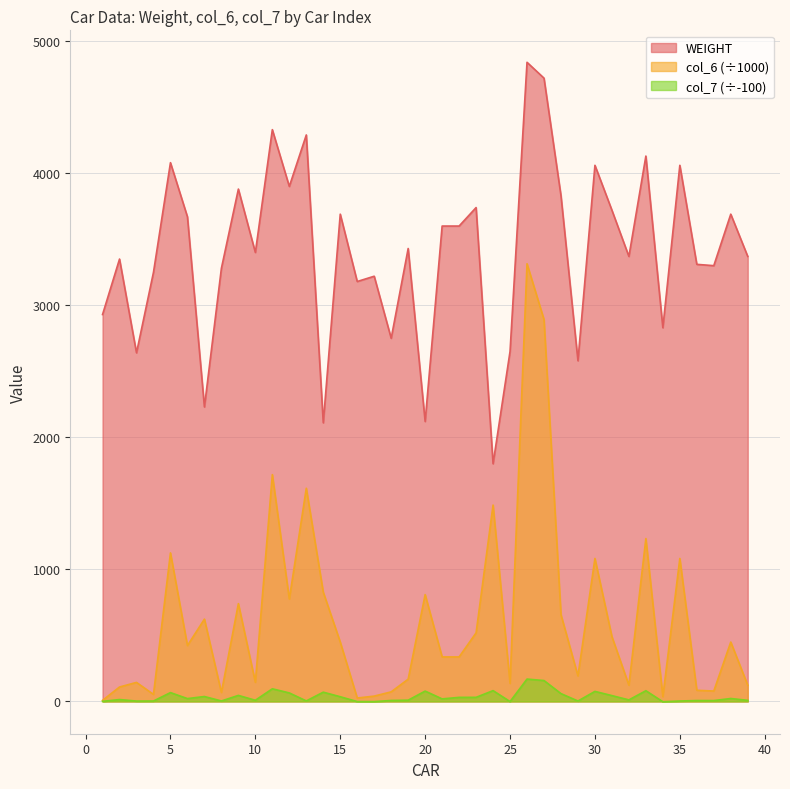

Reading left to right, what are all the values shown in this chart?

WEIGHT: 2930.0	3350.0	2640.0	3250.0	4080.0	3670.0	2230.0	3280.0	3880.0	3400.0	4330.0	3900.0	4290.0	2110.0	3690.0	3180.0	3220.0	2750.0	3430.0	2120.0	3600.0	3600.0	3740.0	1800.0	2650.0	4840.0	4720.0	3830.0	2580.0	4060.0	3720.0	3370.0	4130.0	2830.0	4060.0	3310.0	3300.0	3690.0	3370.0
col_6: 8.0	109.3	144.0	53.1	1124.7	423.2	623.2	67.9	740.5	144.8	1717.5	775.4	1614.3	827.1	449.6	25.8	40.2	72.6	168.5	809.0	337.0	337.0	519.2	1487.1	136.5	3314.4	2891.8	657.0	193.1	1082.7	490.8	122.9	1233.3	35.9	1082.7	84.4	78.7	449.6	122.9
col_7: 0.6	14.2	2.7	3.0	66.8	21.5	37.1	3.4	45.6	8.7	95.6	64.3	3.8	70.1	35.5	-1.1	-1.4	7.3	9.4	78.3	19.1	30.8	31.0	81.7	-1.1	169.3	158.1	59.1	3.1	75.9	44.1	11.6	81.0	-2.5	3.1	6.7	6.4	22.1	8.1